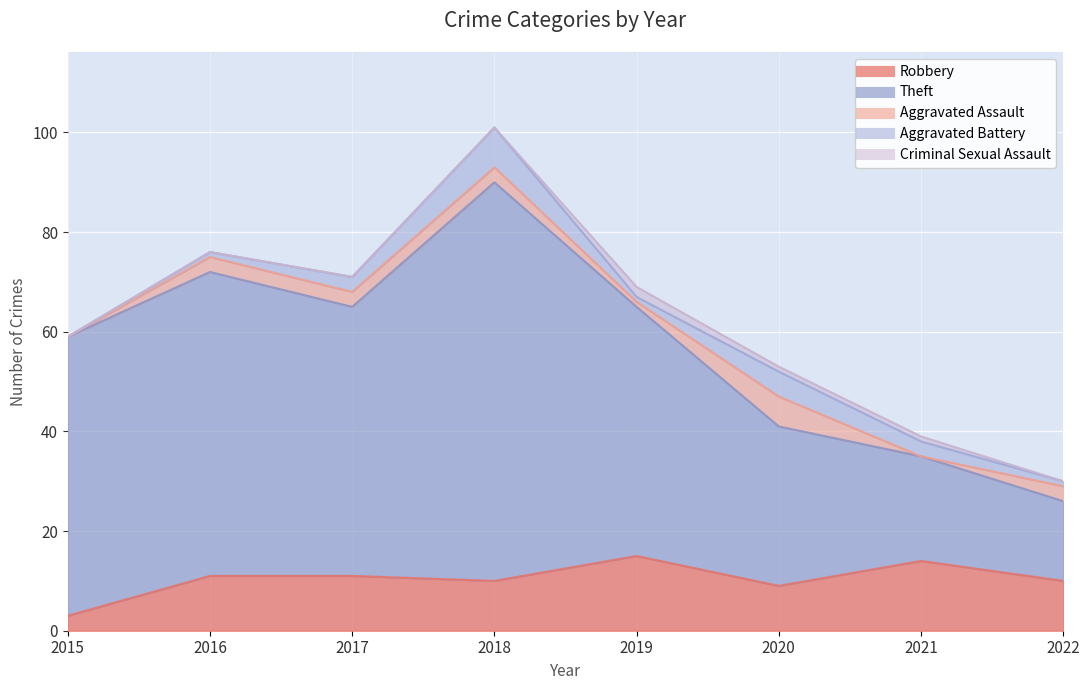

What is the spread (max minus min) of values at 2016?

61